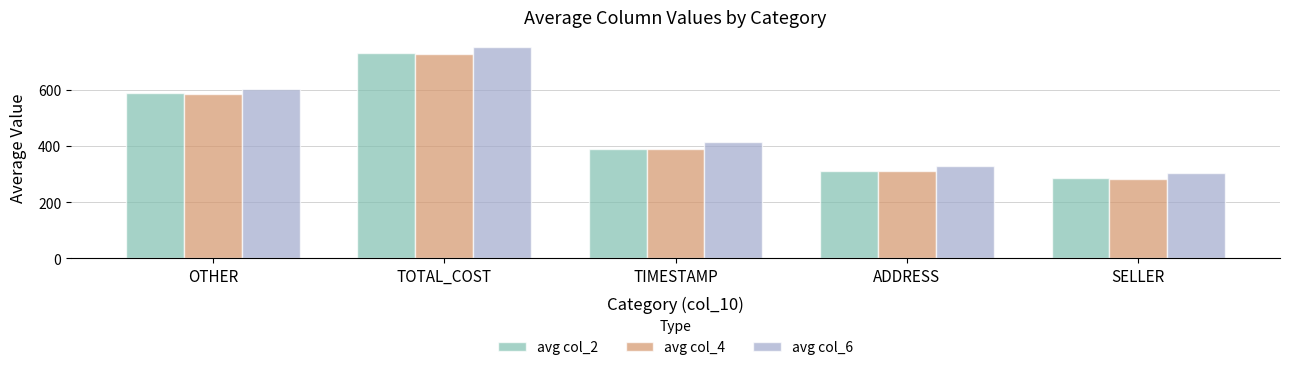

Reading right to left, transcribe all the data shown in this chart.

avg col_2: 284	312	390	730	587
avg col_4: 281	309	389	728	584
avg col_6: 304	330	412	750	602